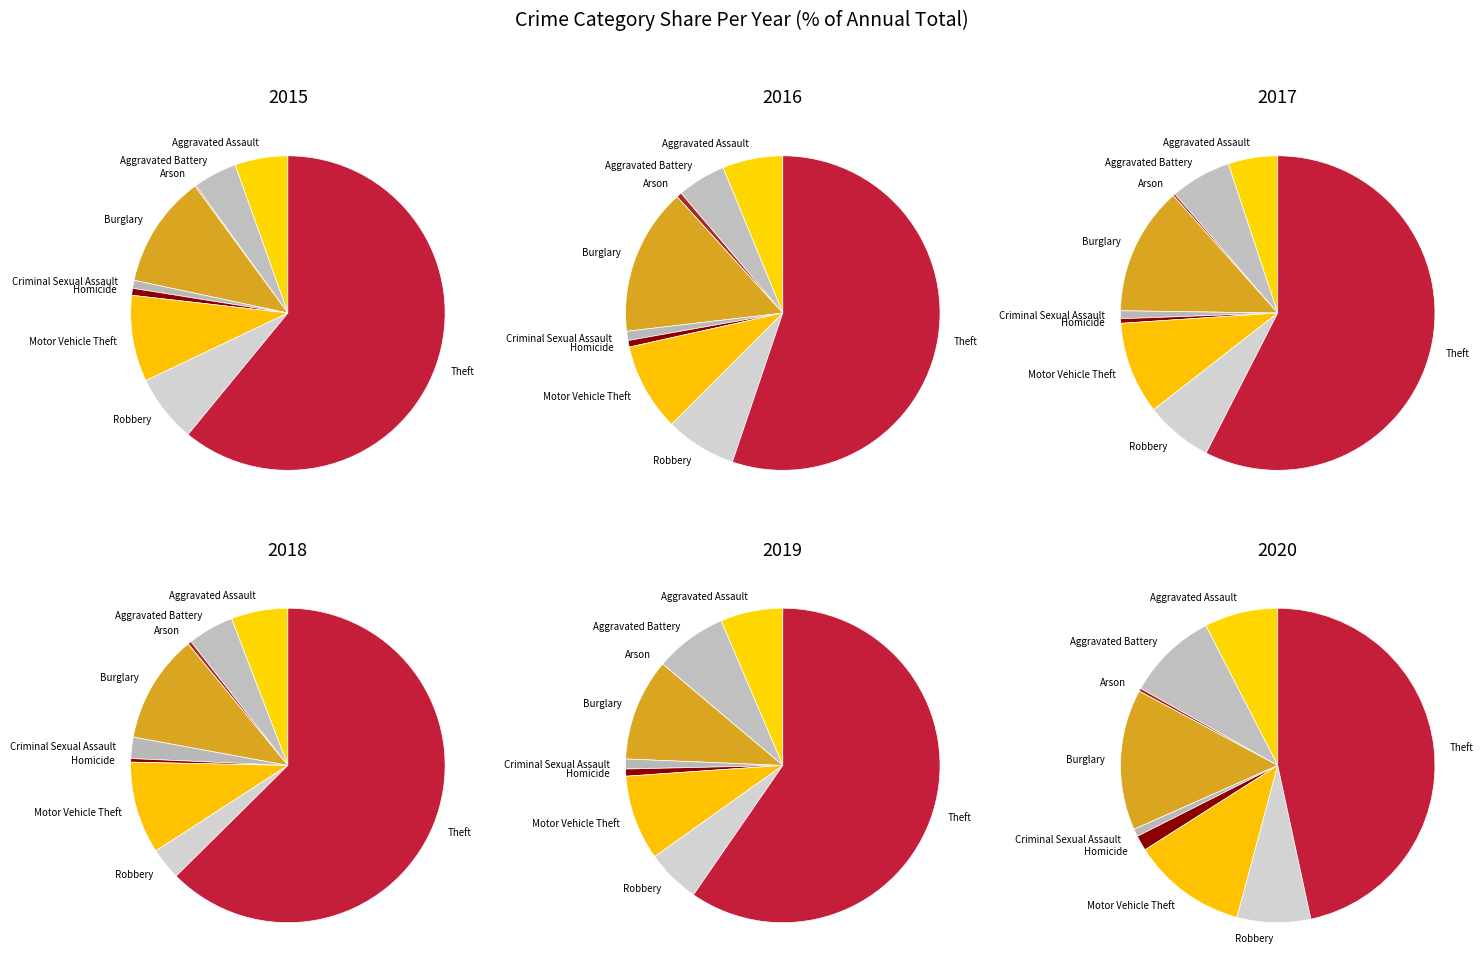

How many slices are in this pie chart?

9